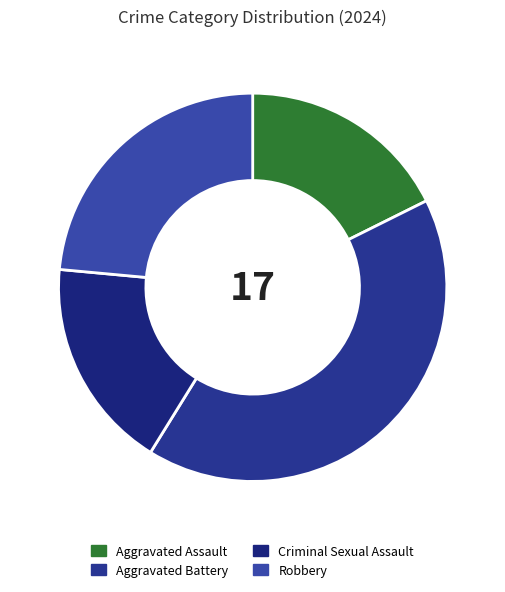

What is the smallest slice in the pie chart?

Aggravated Assault